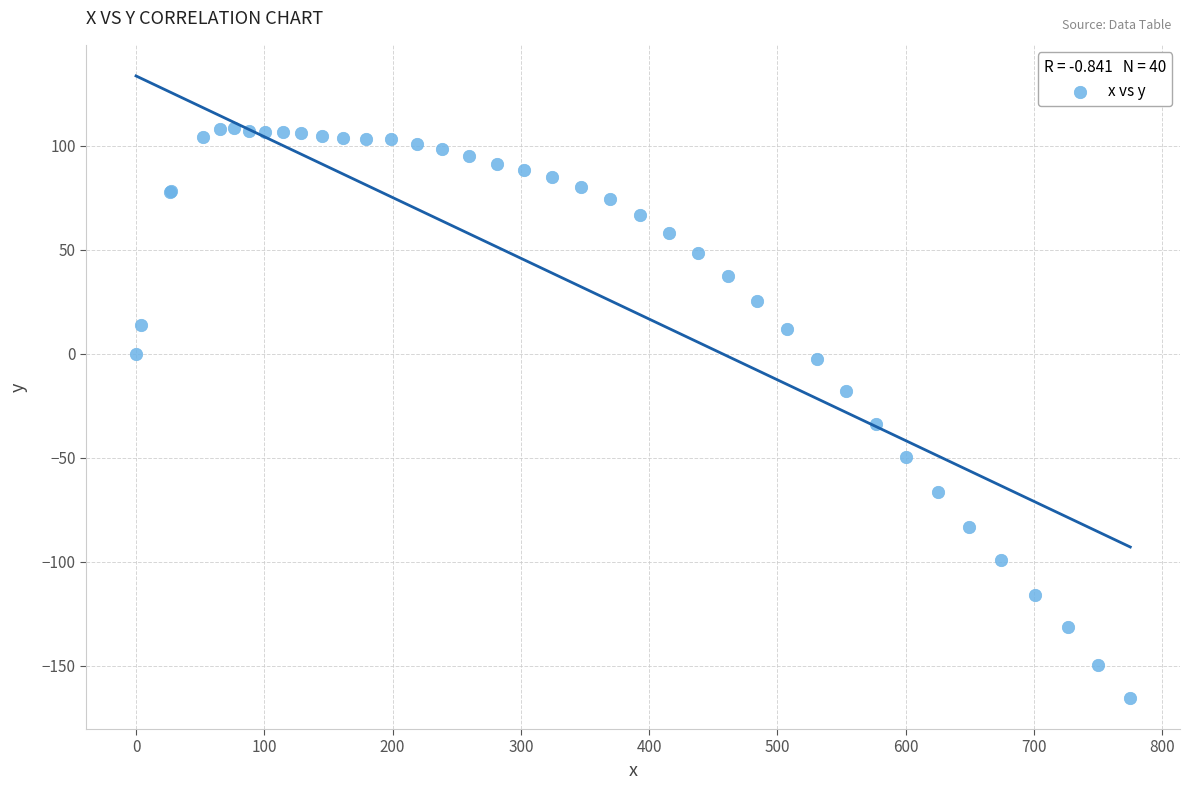

What Y value in the scatter plot is closest to -28?

-33.8